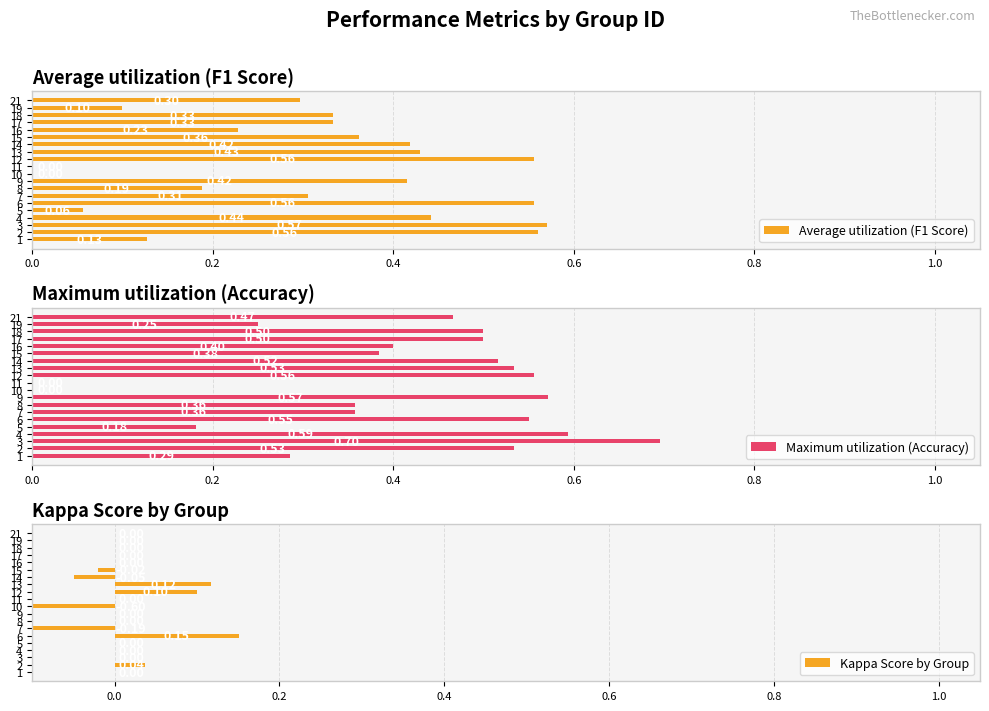

What is the value of the Maximum utilization (Accuracy) bar at the 9th from the left?

0.6